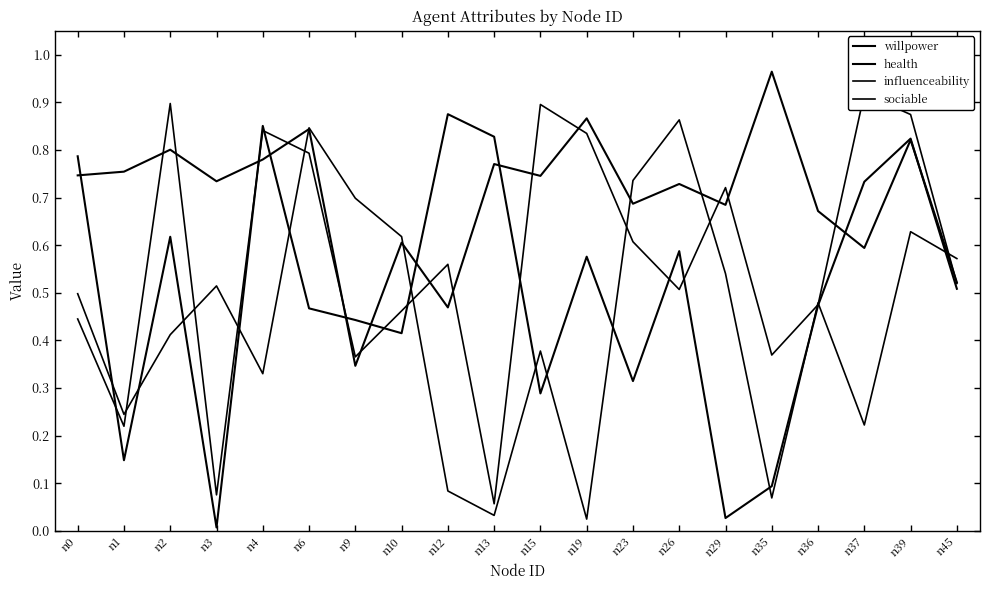

Which has a higher value, n19 or n29?

n19